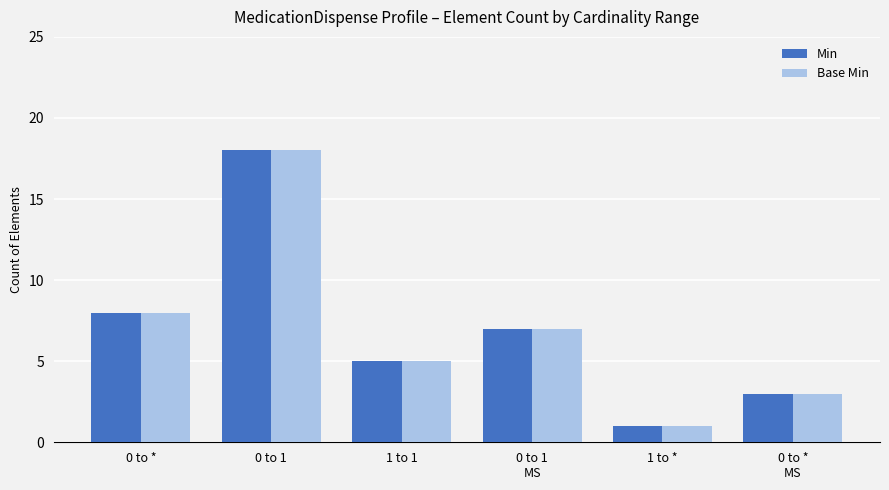

The Base Min series shows 8 at 0 to *. True or false?

True